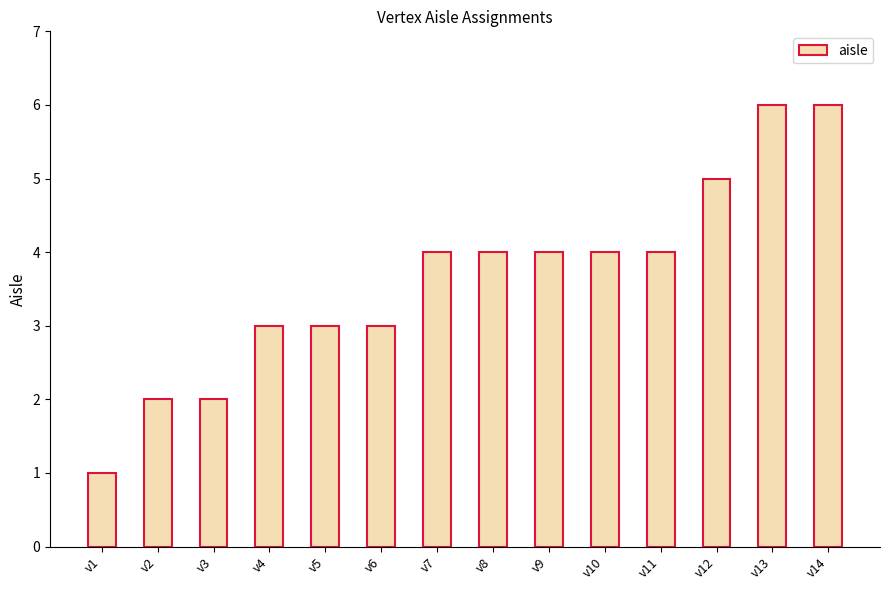

What is the greatest value displayed?

6